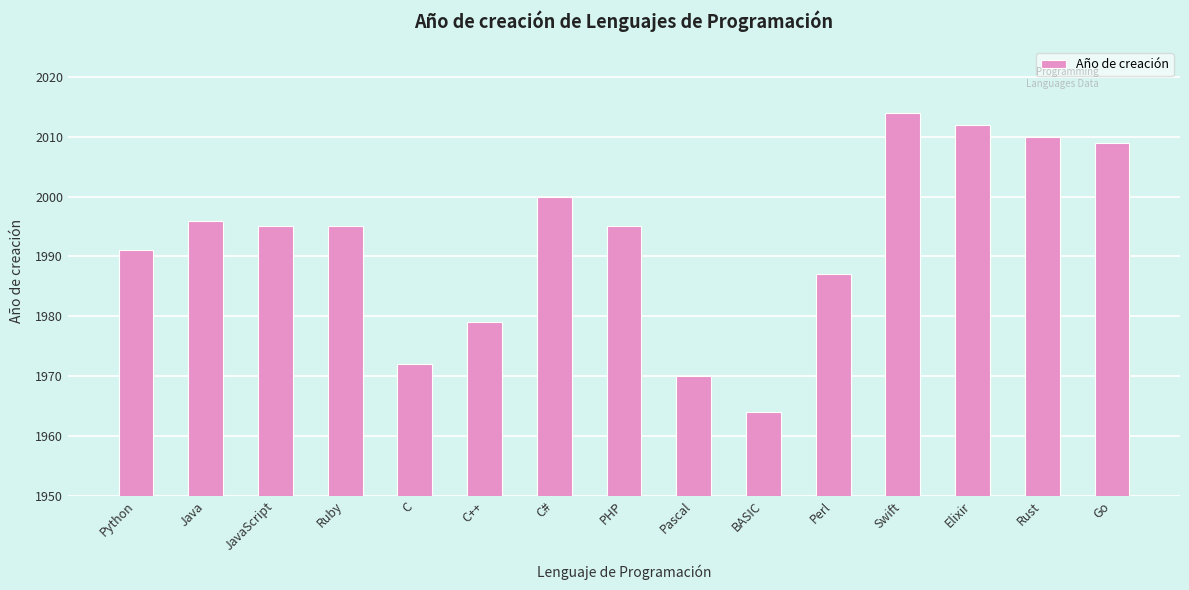

What is the ratio of the value at BASIC to the value at Rust?

1.0